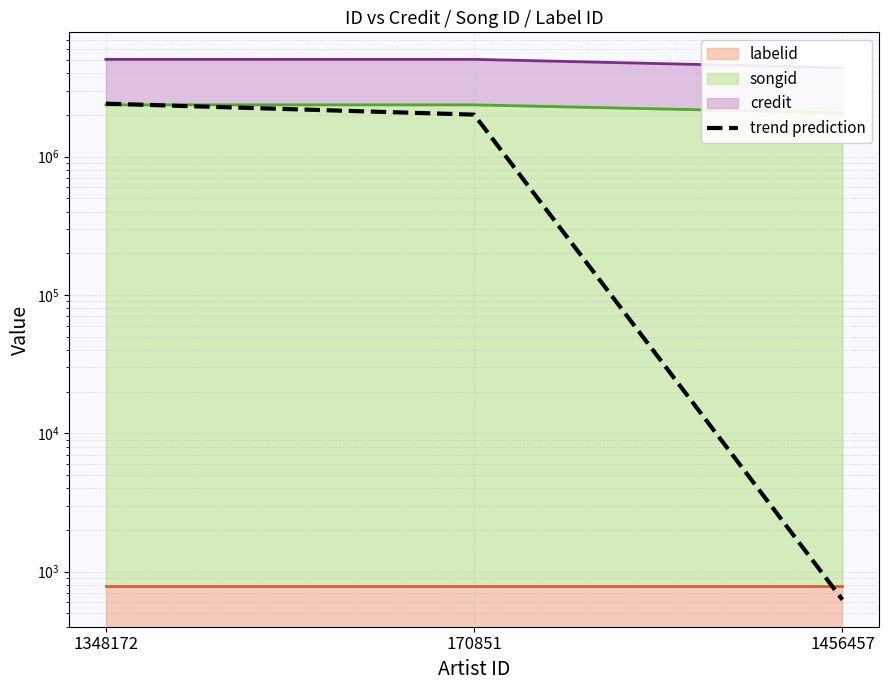

What position from the left is 1456457?

3